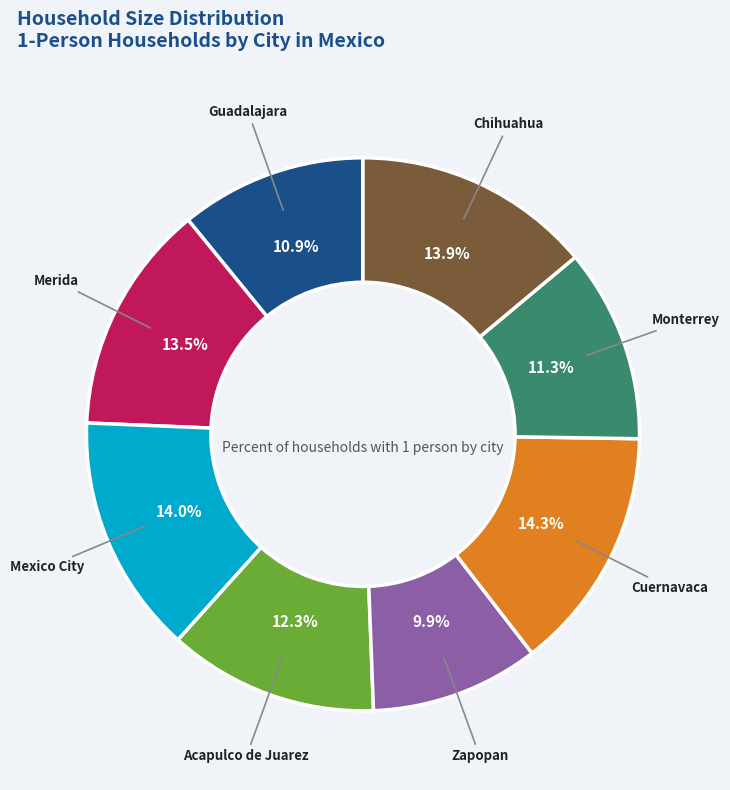

To the nearest percent, what is the average slice percentage?

12%